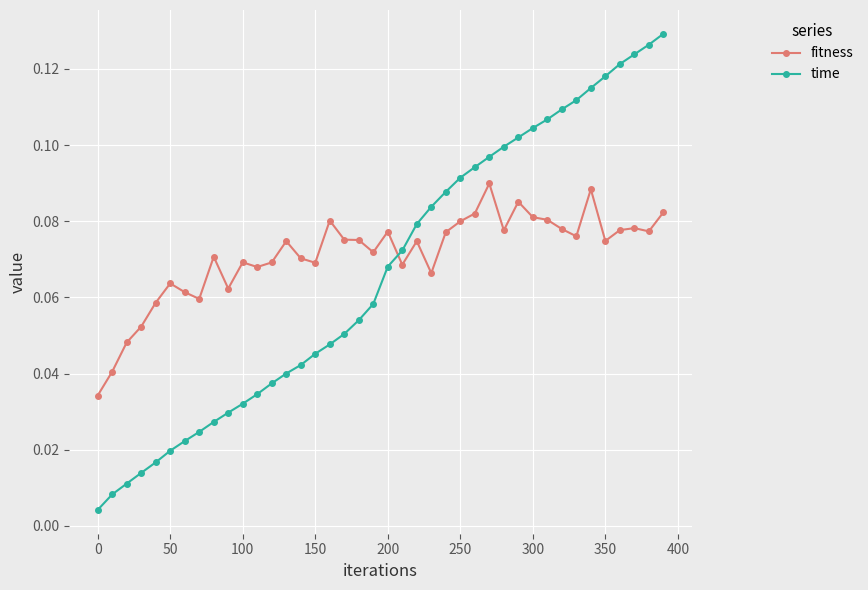

At how many categories does at least one series exceed 0?

40